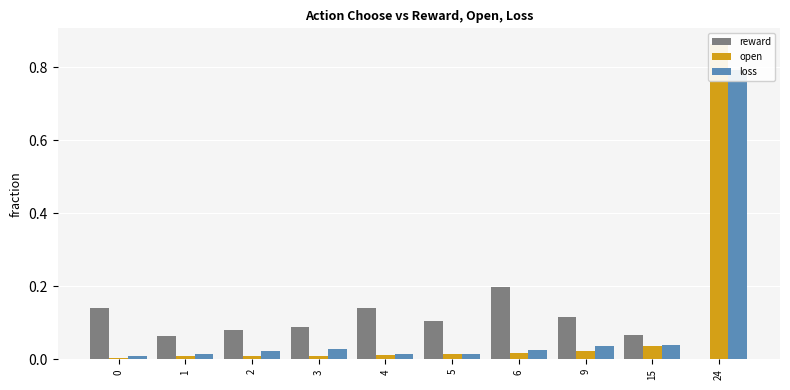

What is the maximum value shown in the chart?

0.9